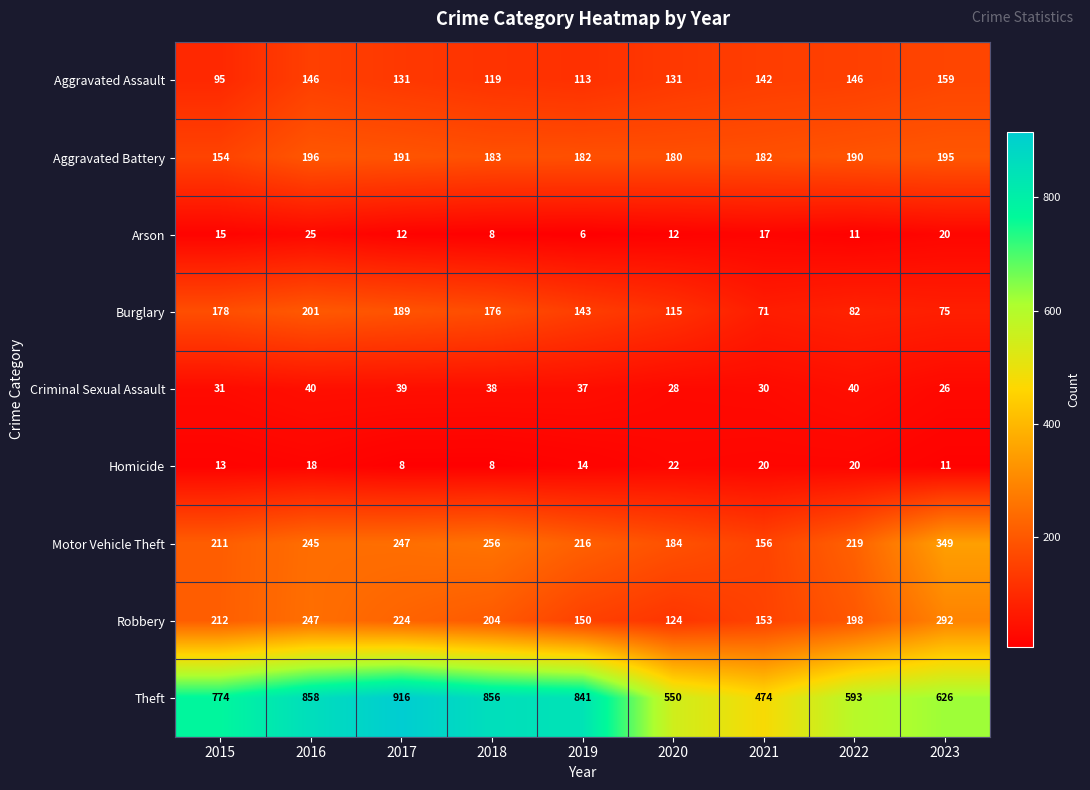

The Homicide series shows 29 at 2016. True or false?

False